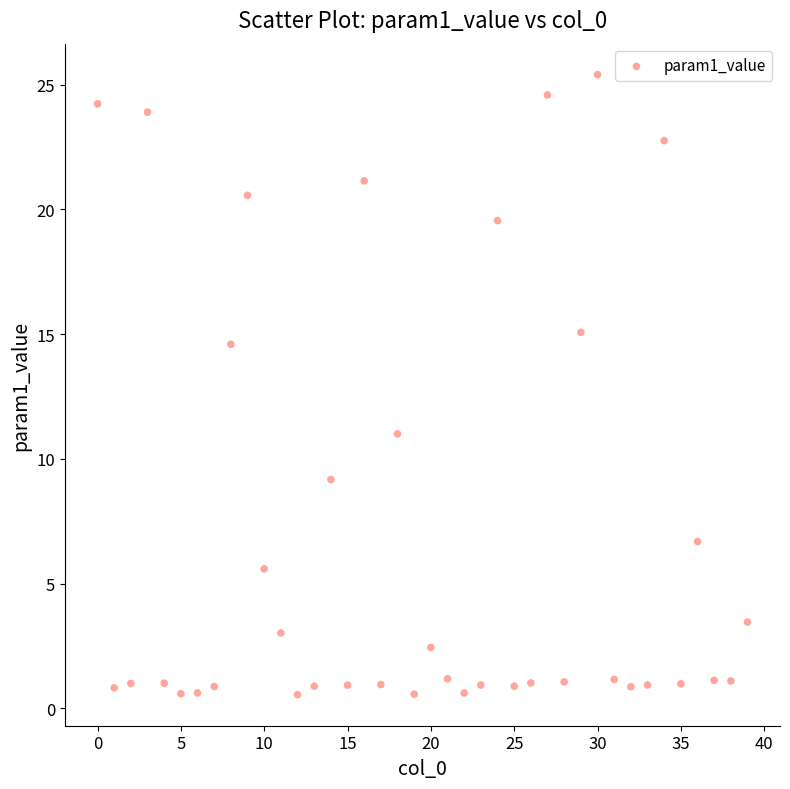

What Y value in the scatter plot is closest to 12?

11.0